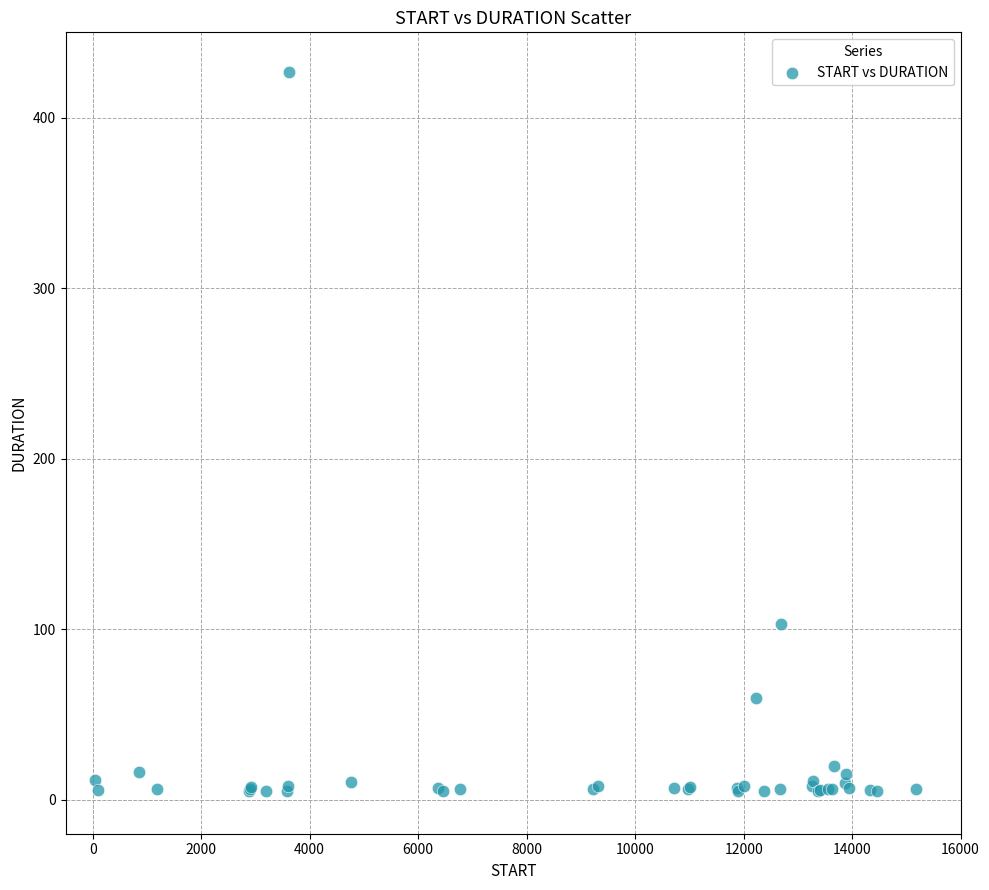

What Y value in the scatter plot is closest to 215?

102.9